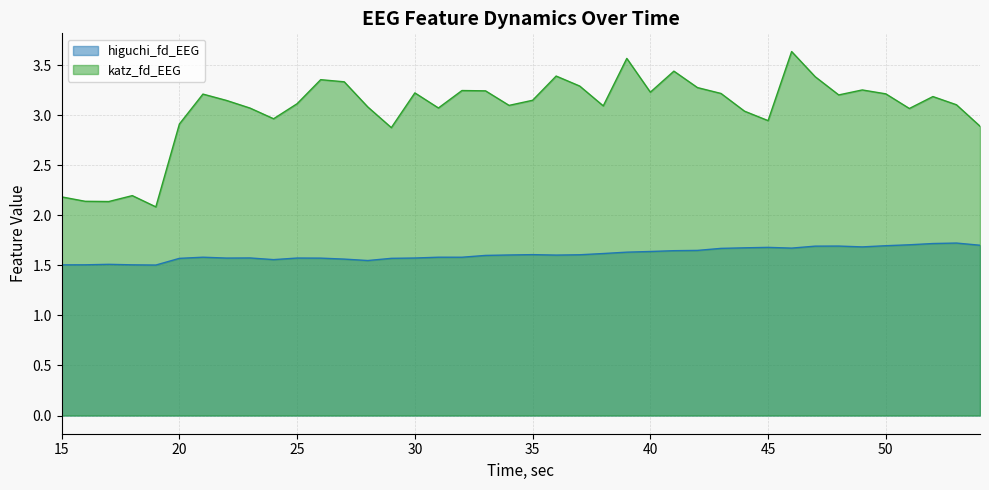

How many data points in katz_fd_EEG are above 3?

30